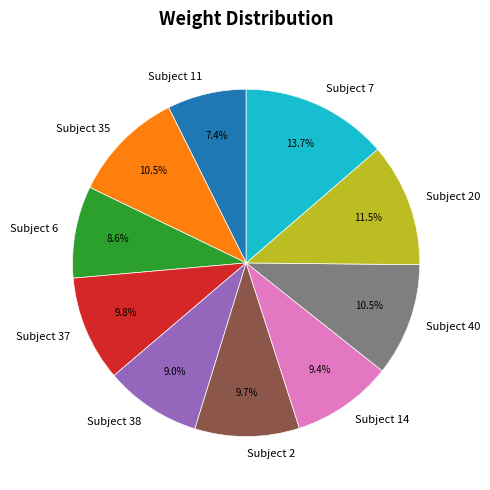

Is it true that 7 is 7% of the pie?

False